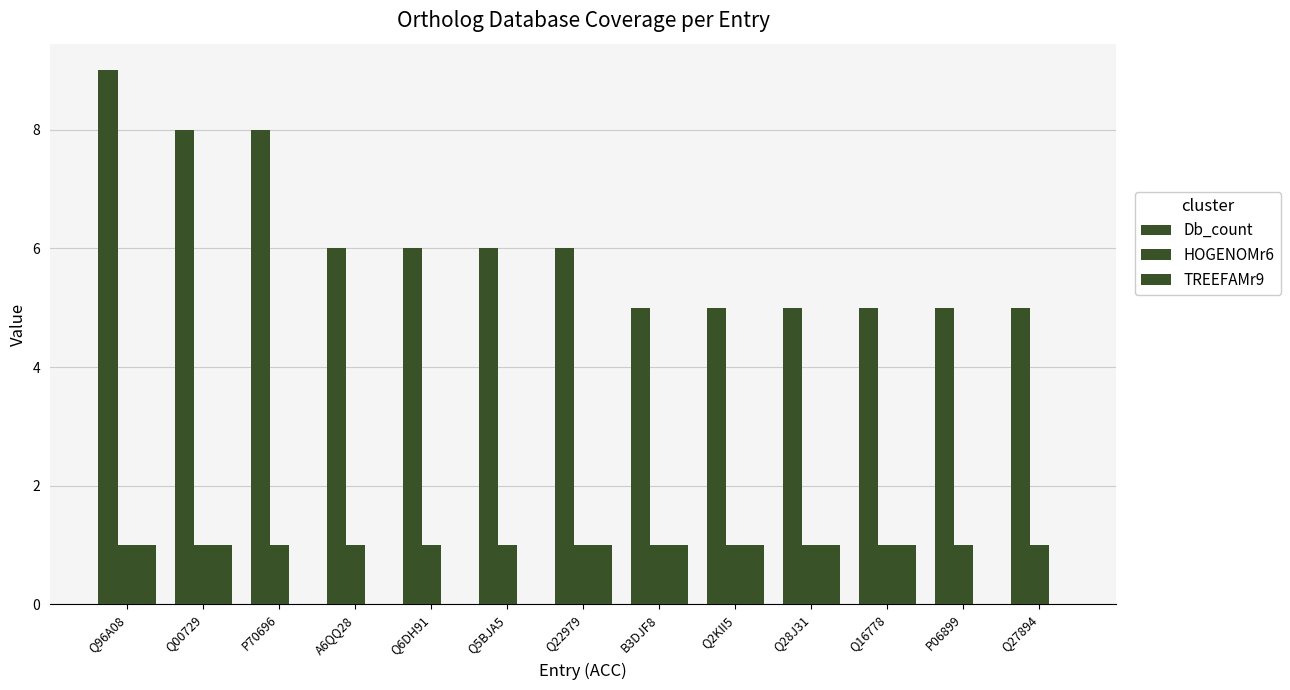

Between Q00729 and Q6DH91, which is larger?

Q00729